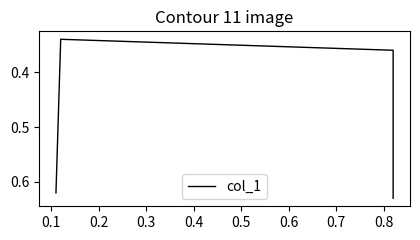

What is the greatest value displayed?

0.6